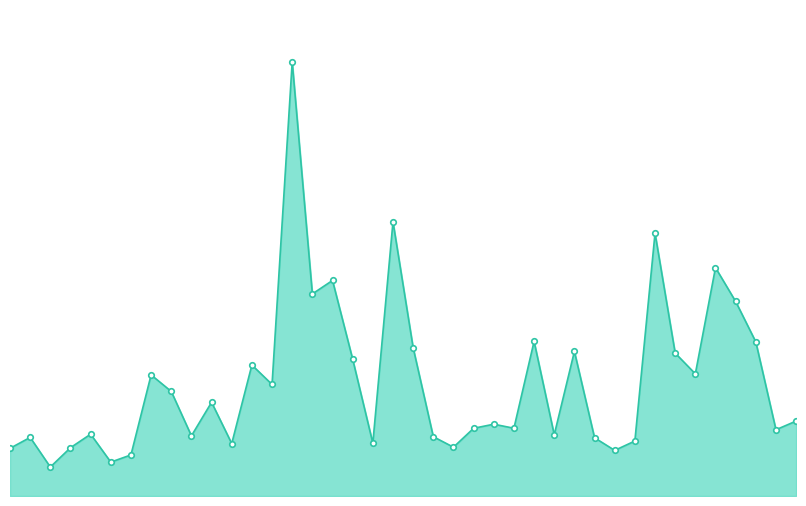

At which label does the data first exceed 732563?

2002-01-15